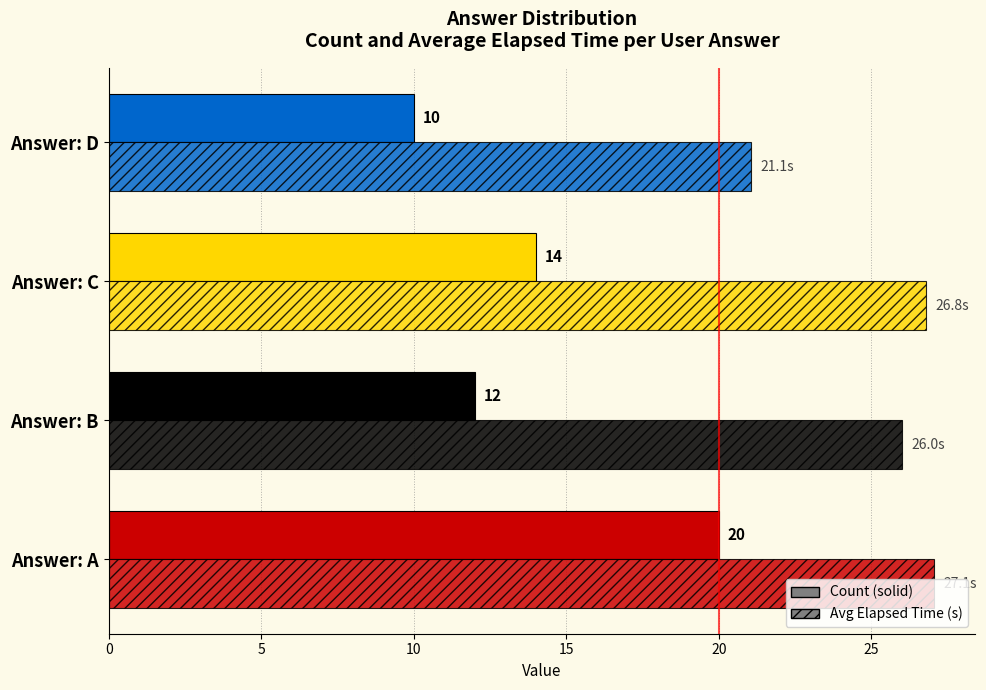

How many series are shown in this chart?

2